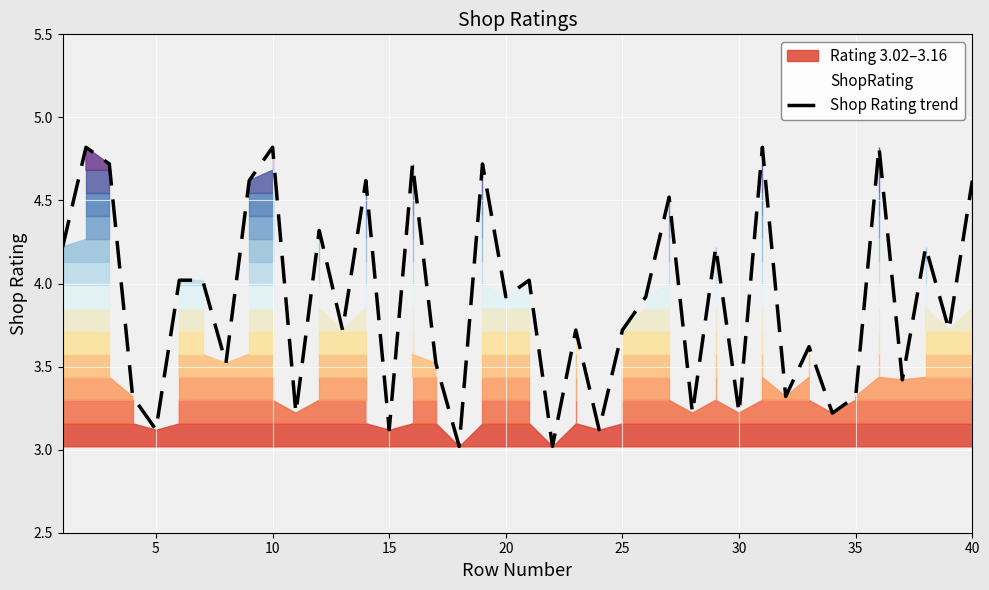

What is the maximum value for Shop Rating trend?

4.8